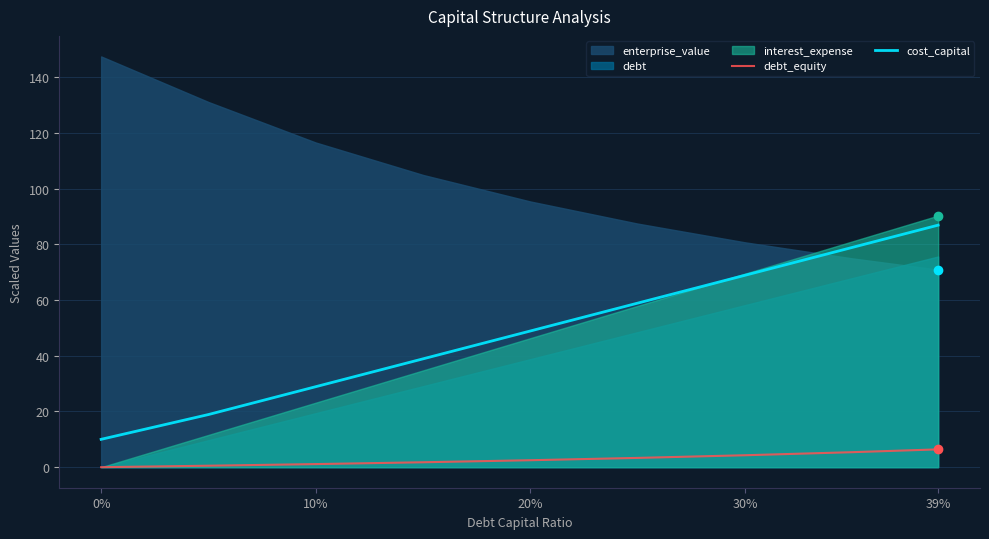

How many values in the cost_capital series exceed 48?

5